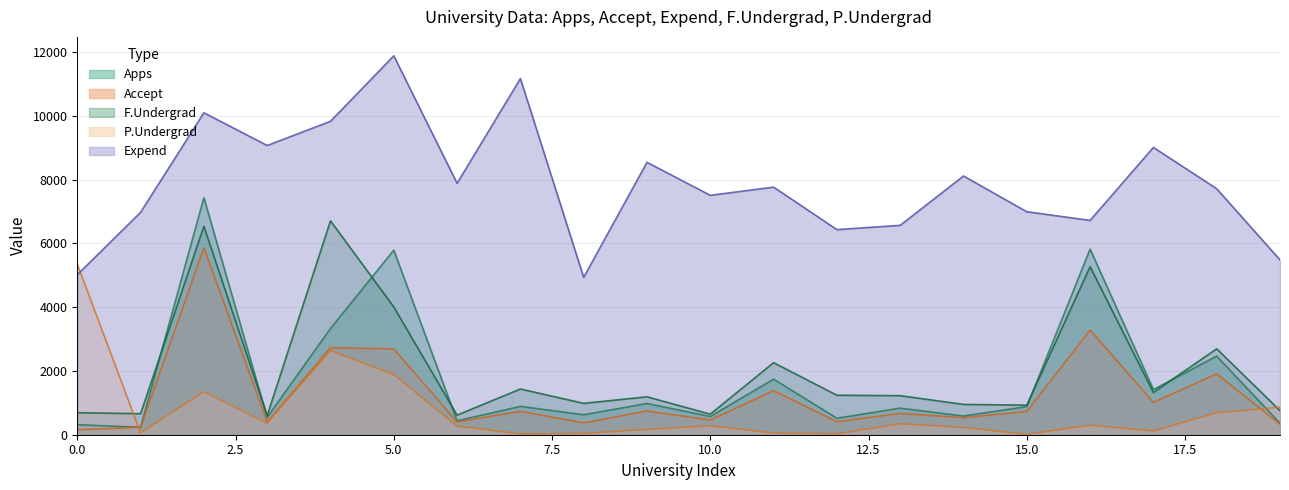

Between 18 and 9, which is larger?

18